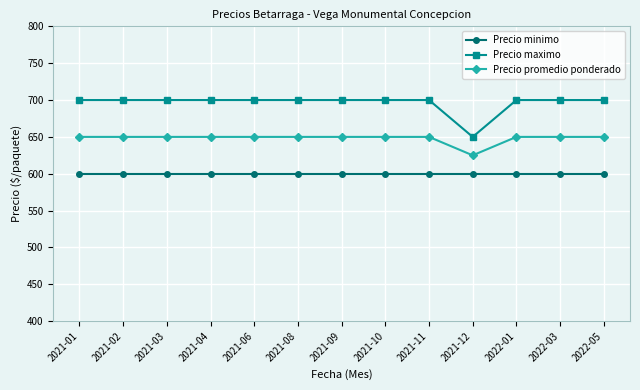

True or false: Precio promedio ponderado and Precio minimo intersect in this chart.

False